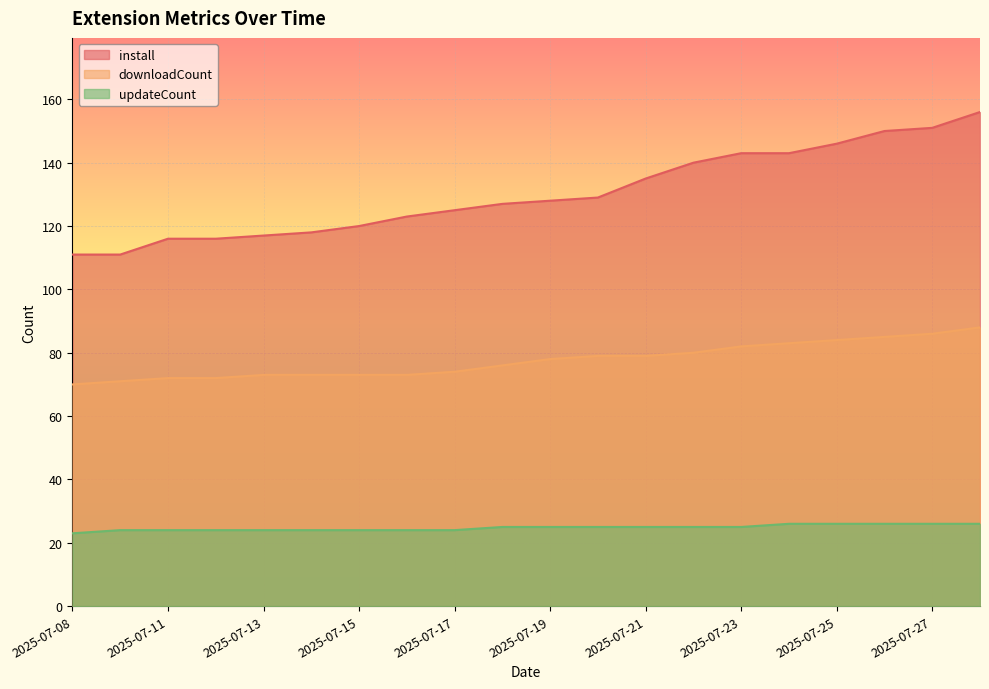

Which label corresponds to the smallest value in the chart?

2025-07-08